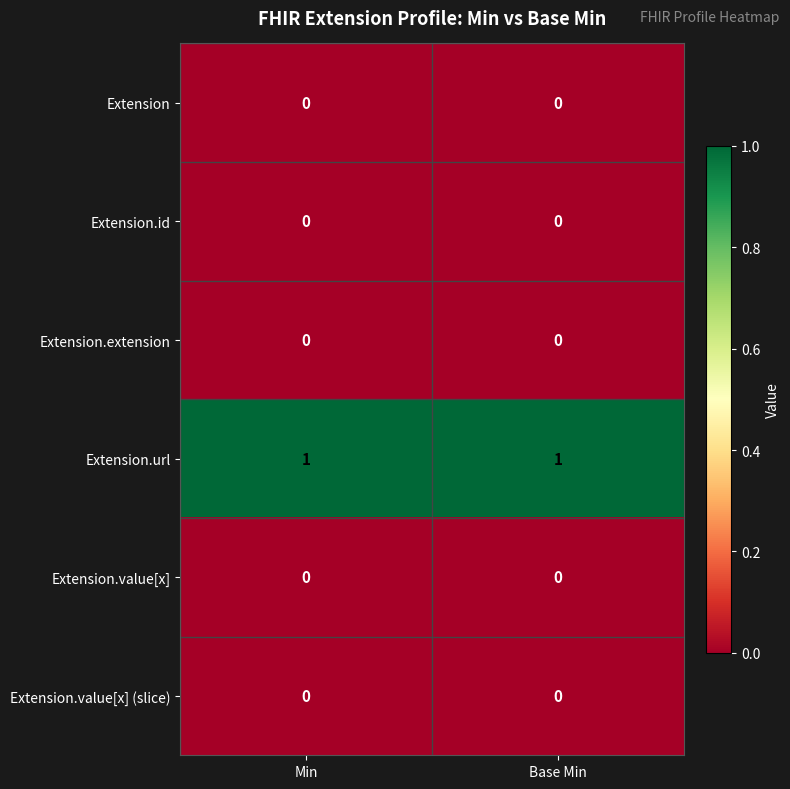

Which series has the largest total across all categories?

Extension.url